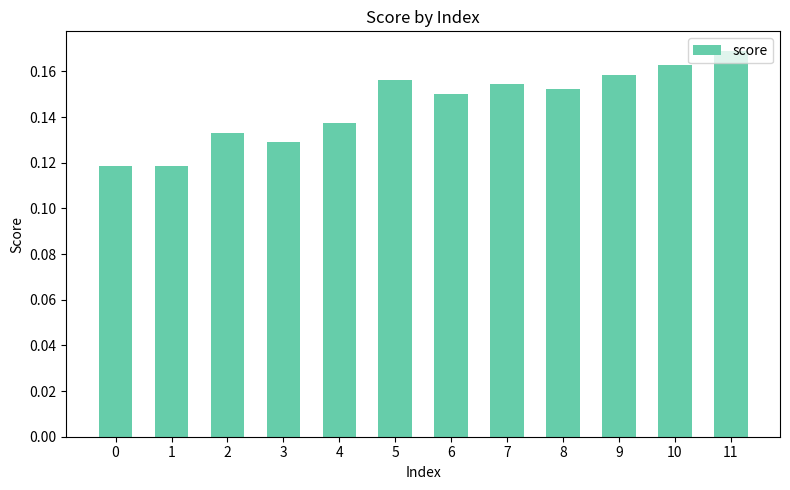

Which has a higher value, 5 or 10?

10